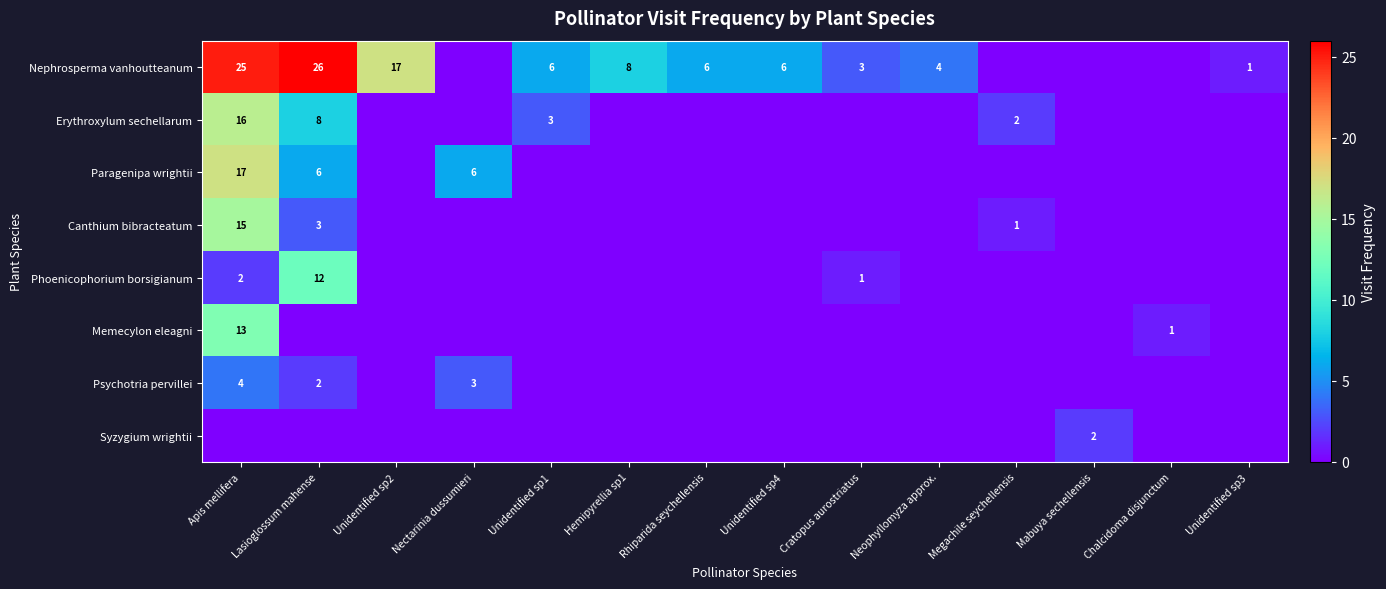

True or false: Nephrosperma vanhoutteanum has a value of 4 at Neophyllomyza approx..

True